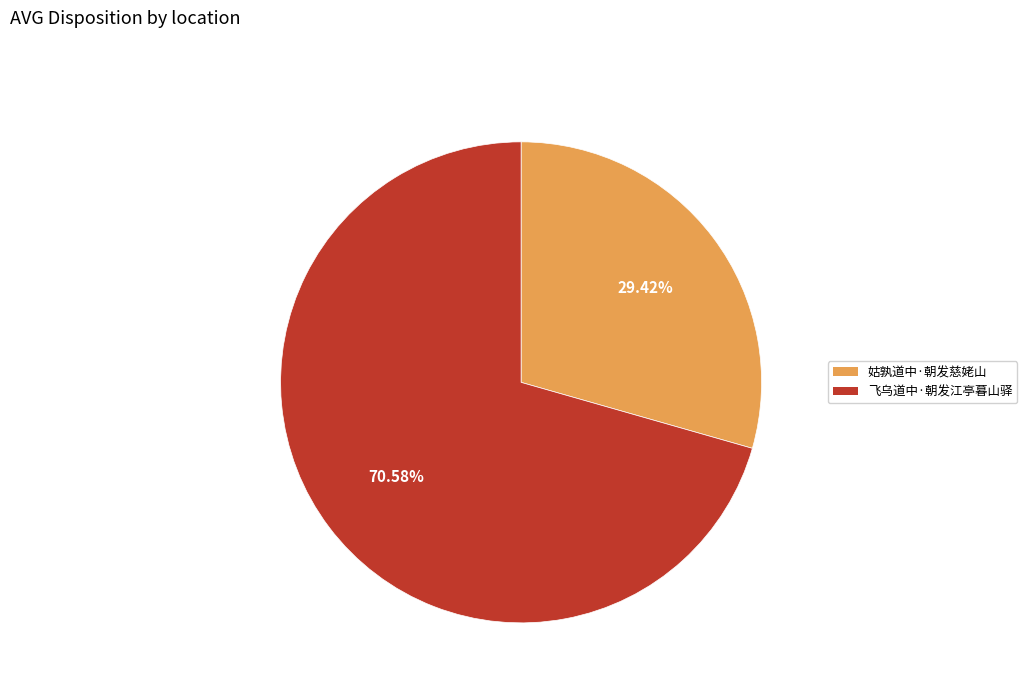

How many slices are in this pie chart?

2